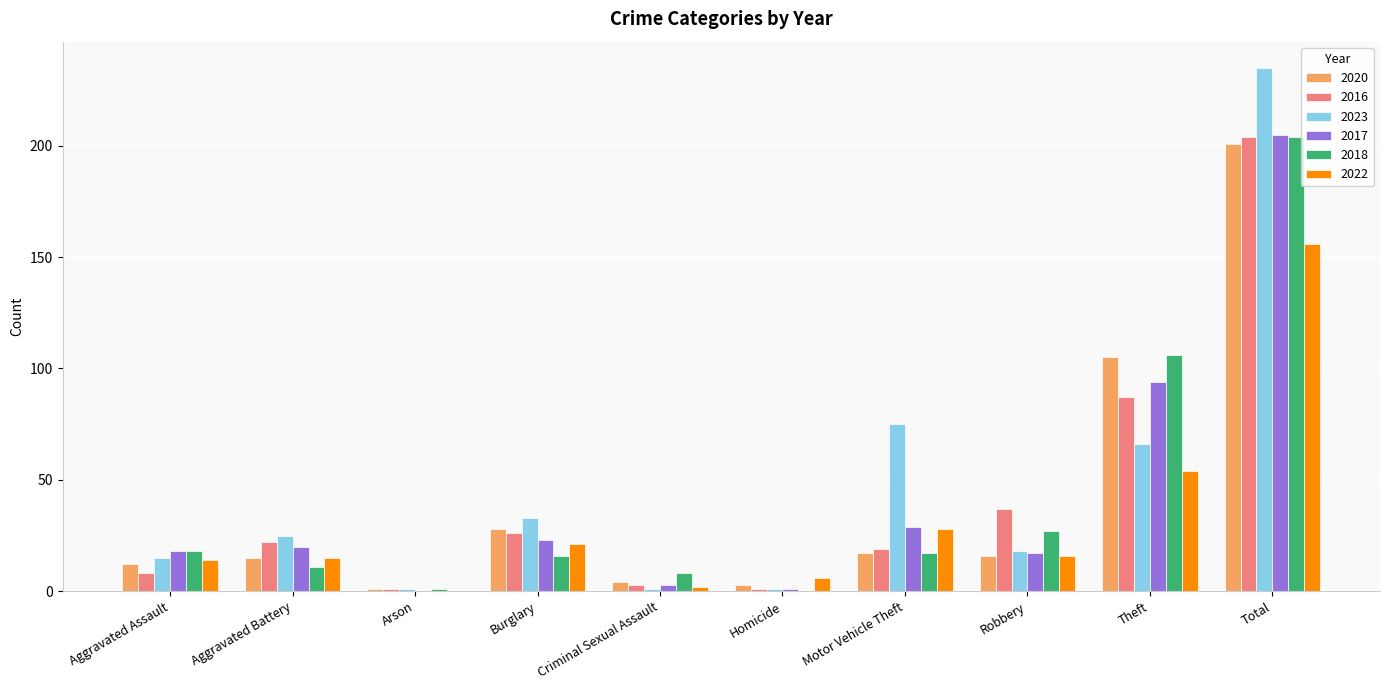

How many series are shown in this chart?

6